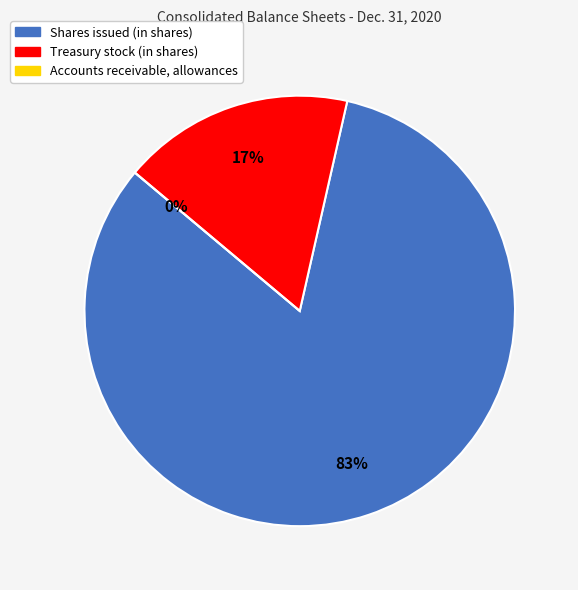

Is it true that Shares issued (in shares) is 75% of the pie?

False